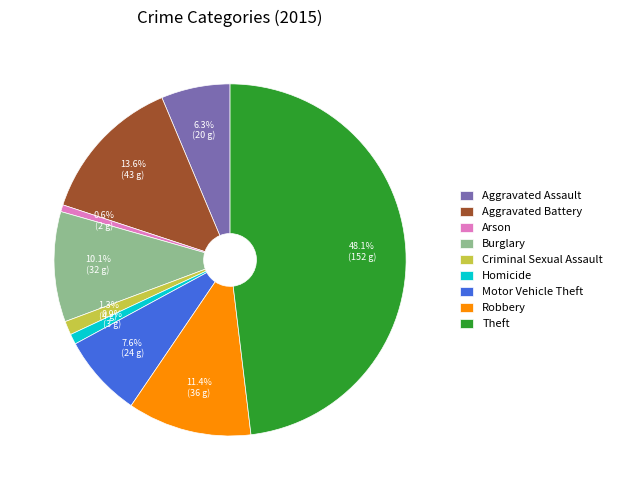

To the nearest percent, what is the difference between the Theft and Burglary slice percentages?

38%